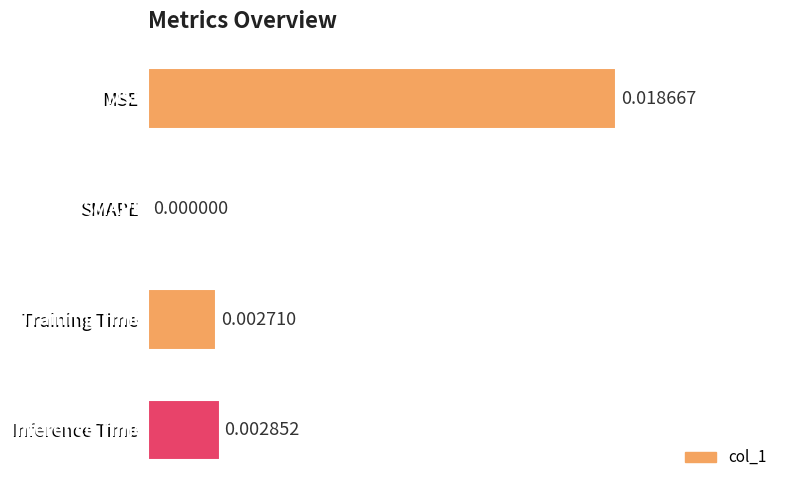

How many categories are shown in the chart?

4